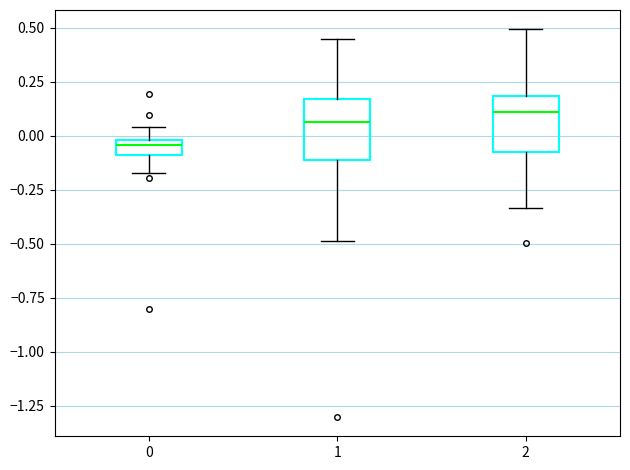

Which box has the lowest median line?

0